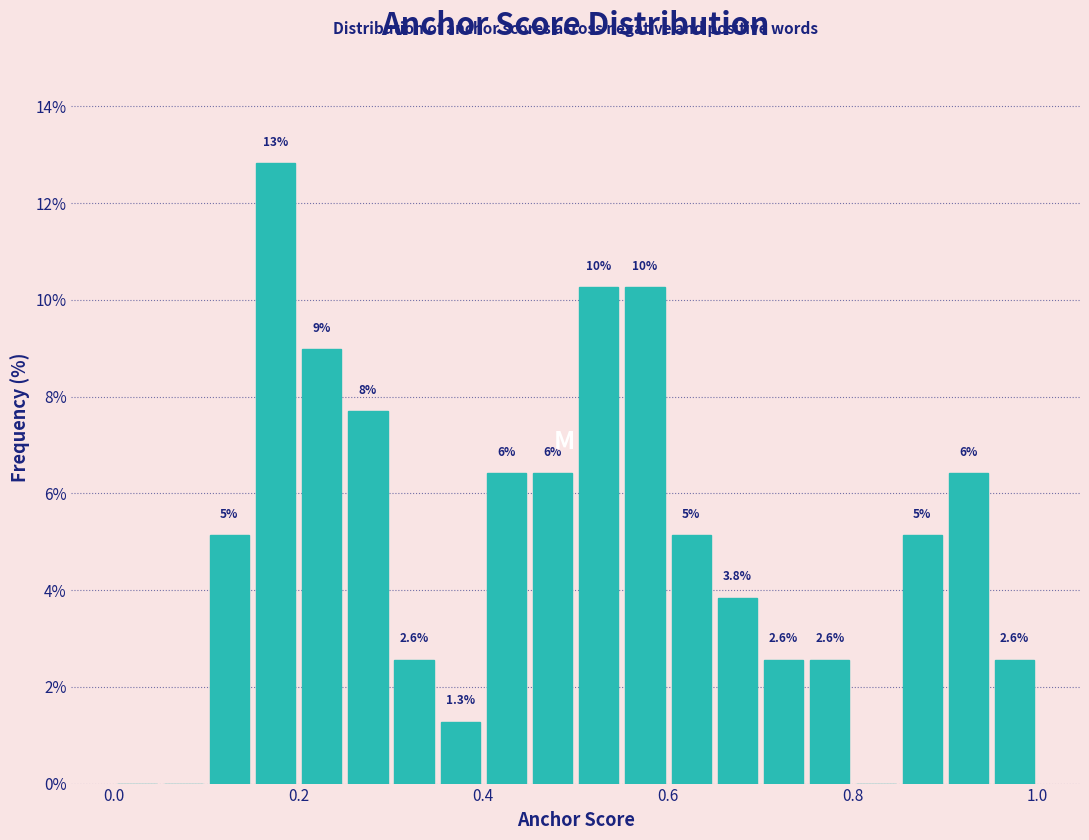

Read against the x-axis, roughly where is the centre of the tallest bar?

0.18